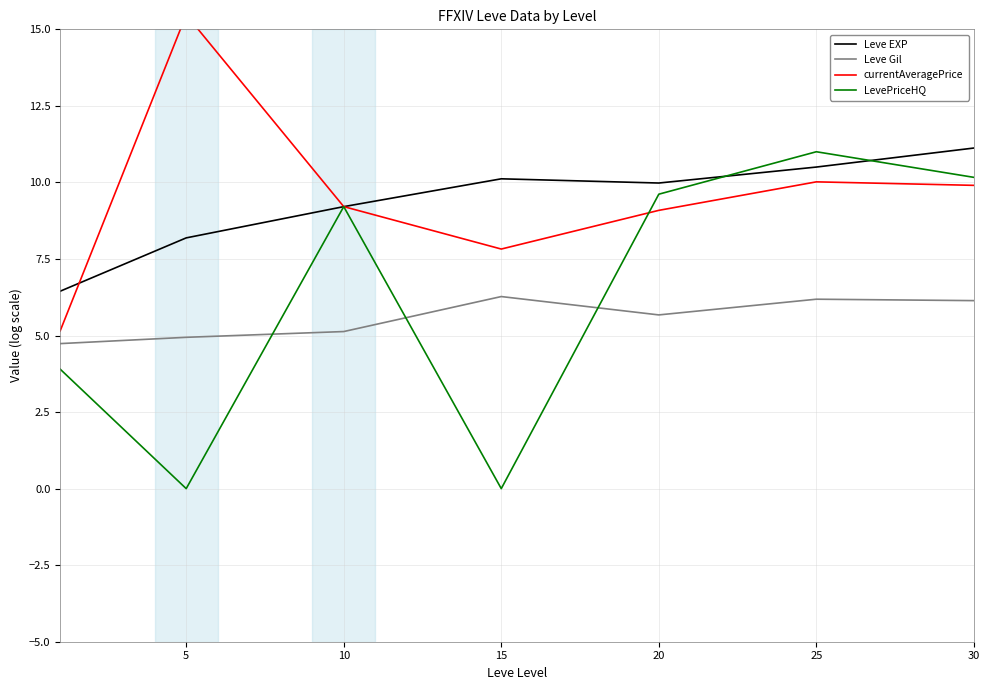

Which category has the highest value in the LevePriceHQ series?

25